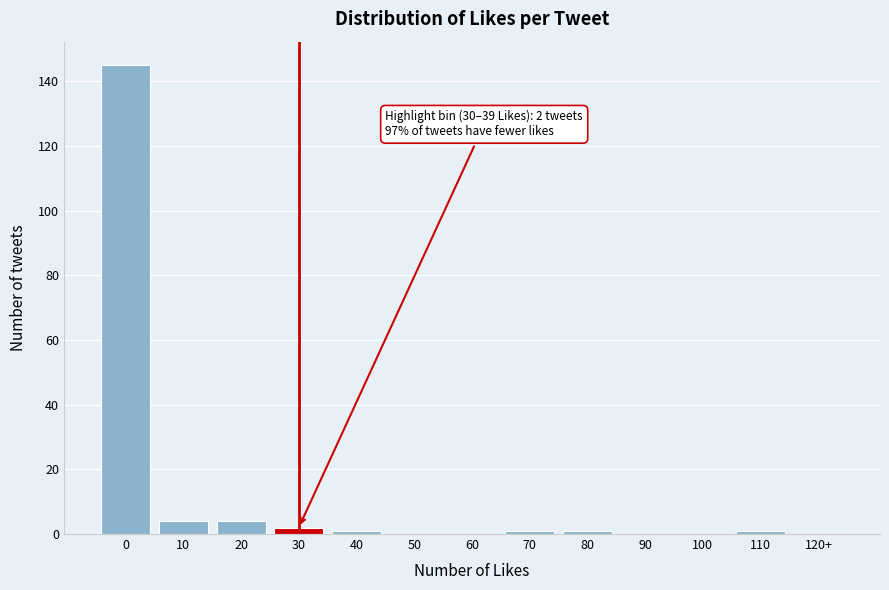

Reading left to right, transcribe all the data shown in this chart.

0=145	10=4	20=4	30=2	40=1	50=0	60=0	70=1	80=1	90=0	100=0	110=1	120+=0